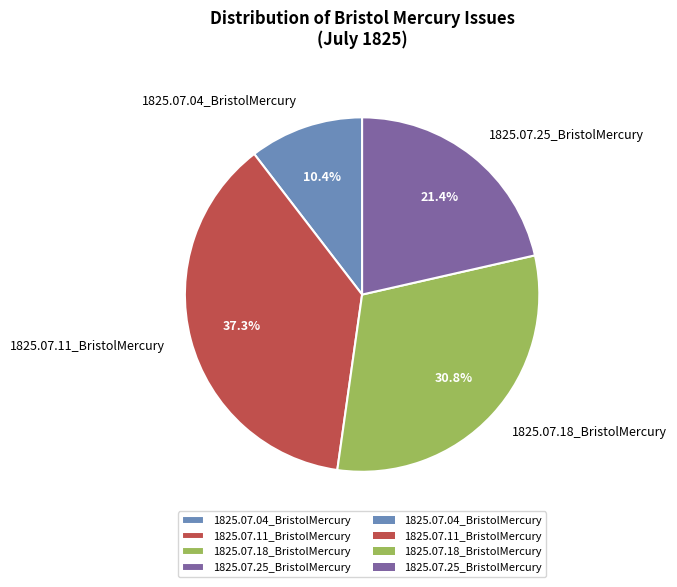

To the nearest percent, what percentage of the pie is 1825.07.11_BristolMercury?

37%